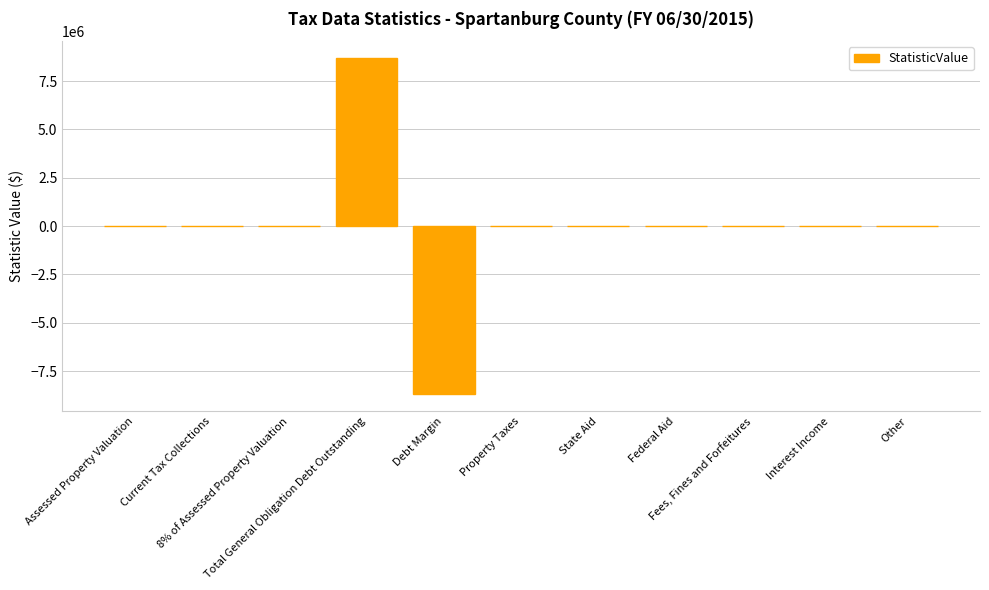

What is the greatest value displayed?

8695000